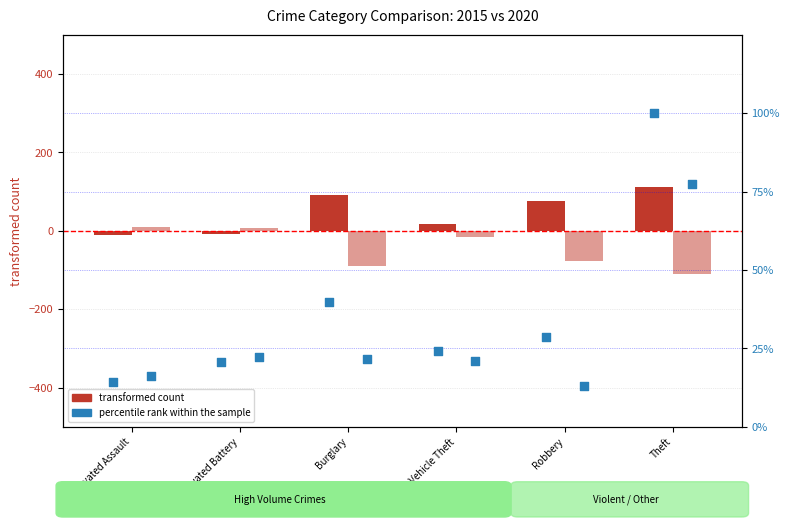

Which series has the largest total across all categories?

2015 transformed count